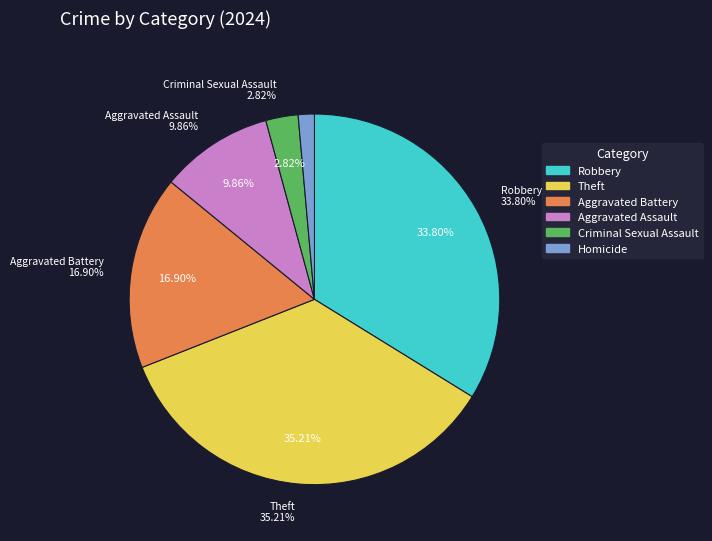

To the nearest percent, what is the combined percentage of Homicide and Theft?

37%